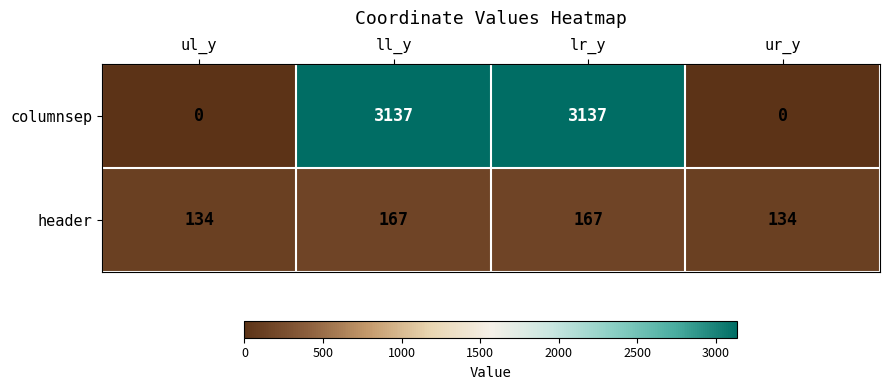

At lr_y, list the series in order from smallest to largest.

header, columnsep